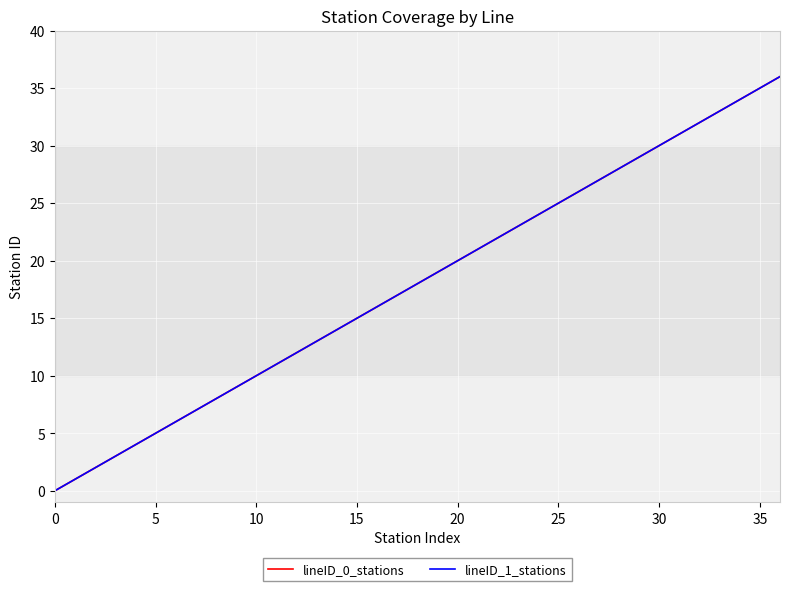

Does the chart display data point markers on the line(s)?

No